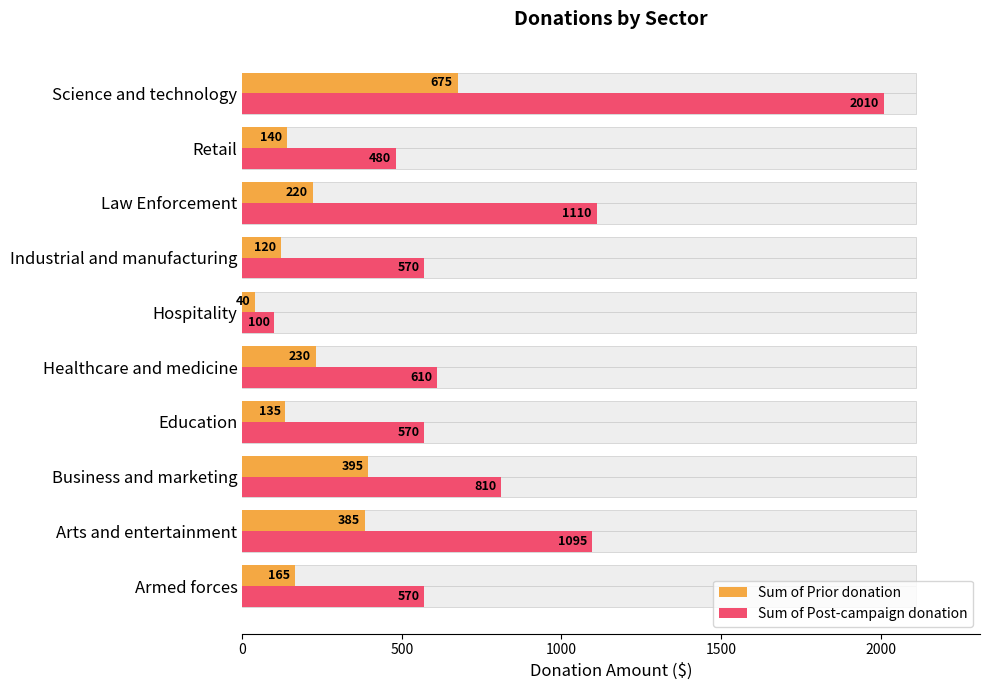

Reading left to right, transcribe all the data shown in this chart.

Sum of Prior donation: 165	385	395	135	230	40	120	220	140	675
Sum of Post-campaign donation: 570	1095	810	570	610	100	570	1110	480	2010